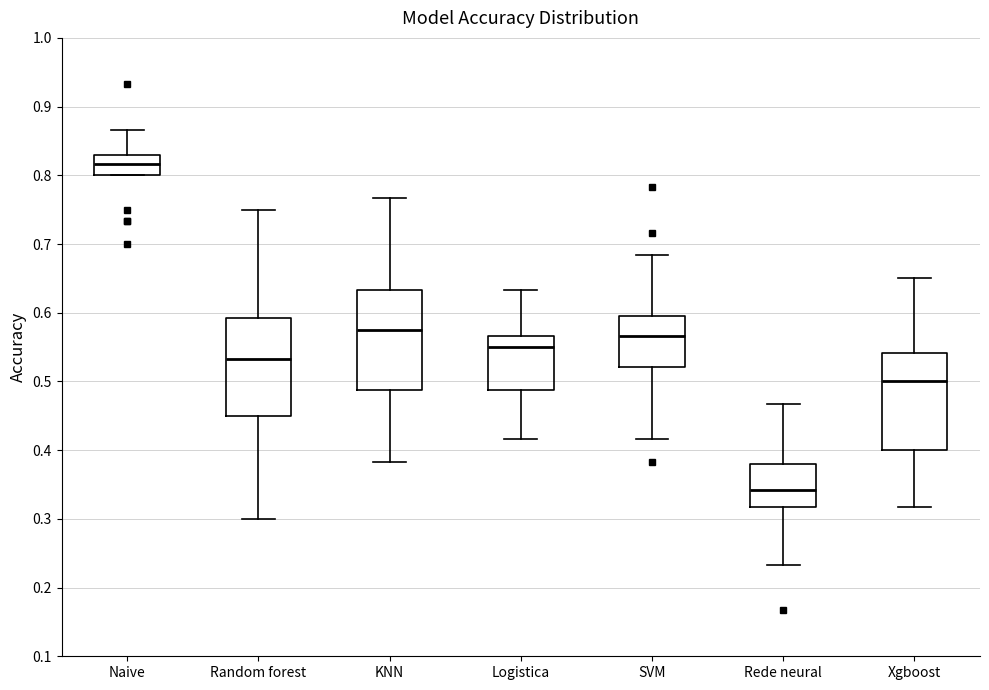

Which box has the highest median line?

Naive